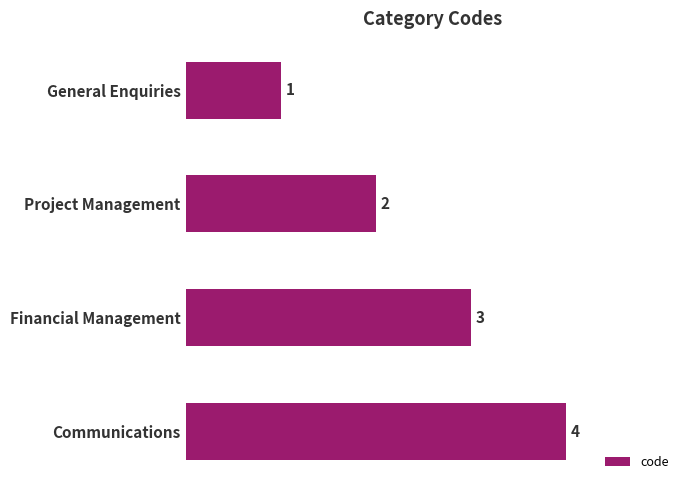

What is the value of the 3rd bar from the top?

3